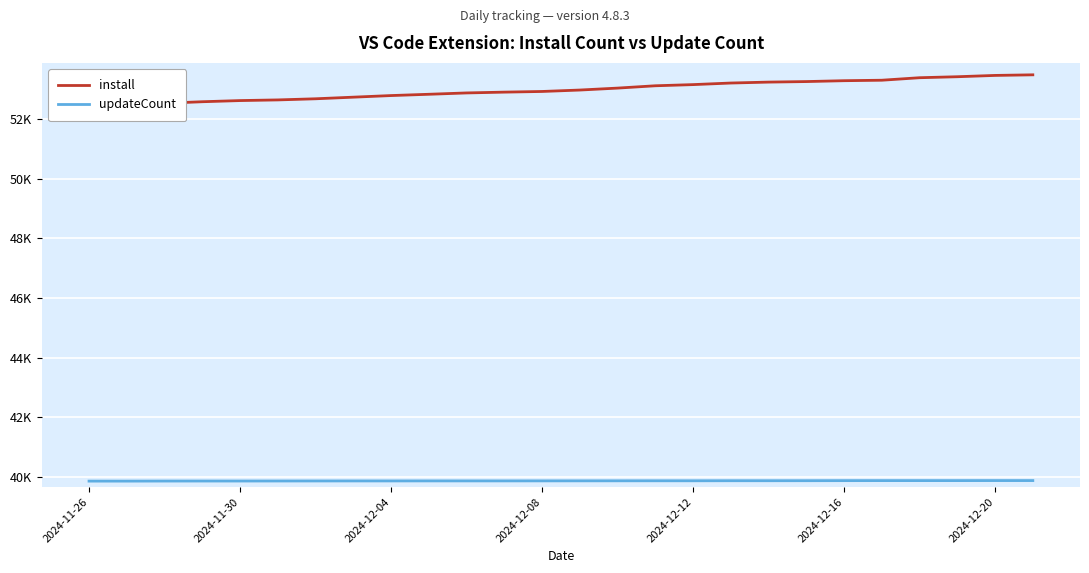

Does the chart display data point markers on the line(s)?

No